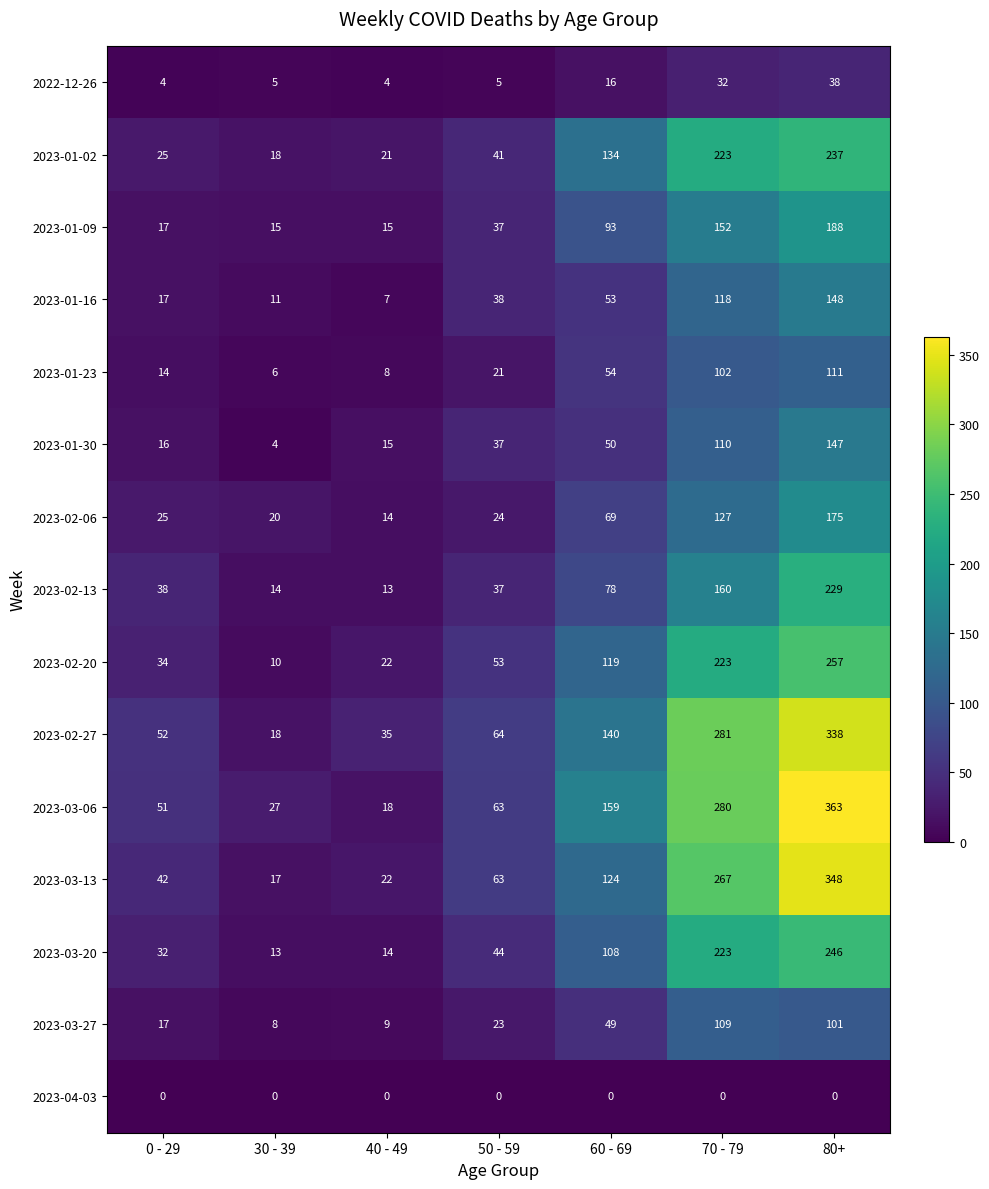

Rank the series by their maximum value, from lowest to highest.

2023-04-03, 2022-12-26, 2023-03-27, 2023-01-23, 2023-01-30, 2023-01-16, 2023-02-06, 2023-01-09, 2023-02-13, 2023-01-02, 2023-03-20, 2023-02-20, 2023-02-27, 2023-03-13, 2023-03-06